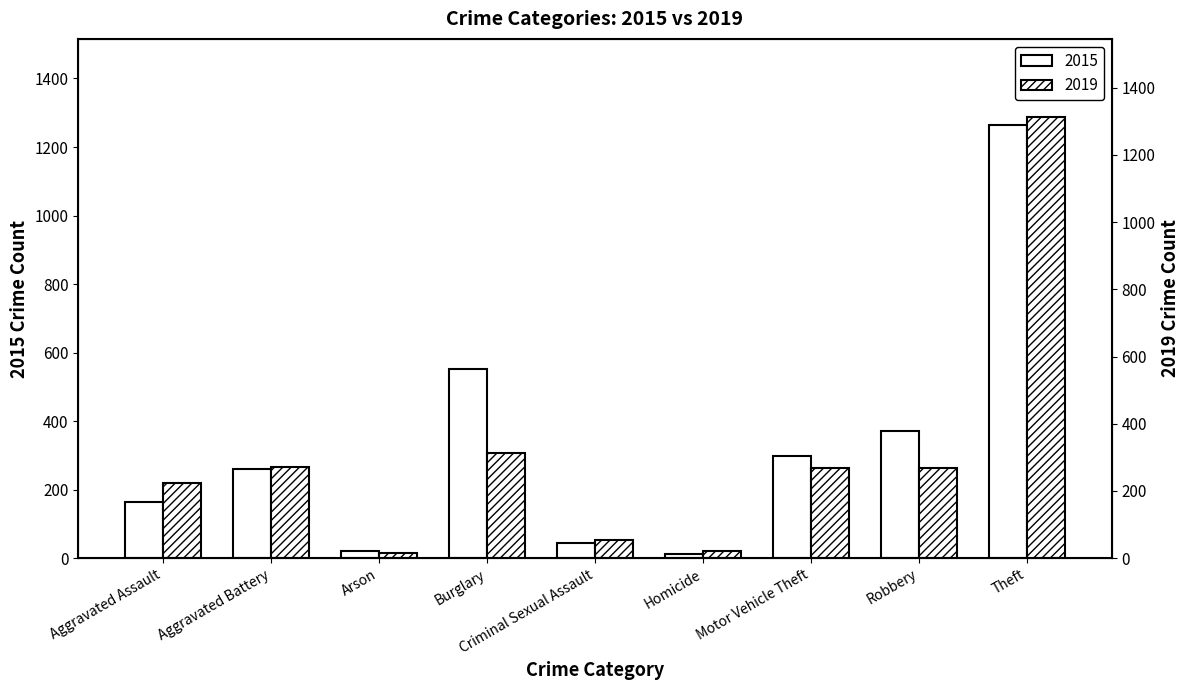

List the series in order of their peak value, lowest first.

2015, 2019